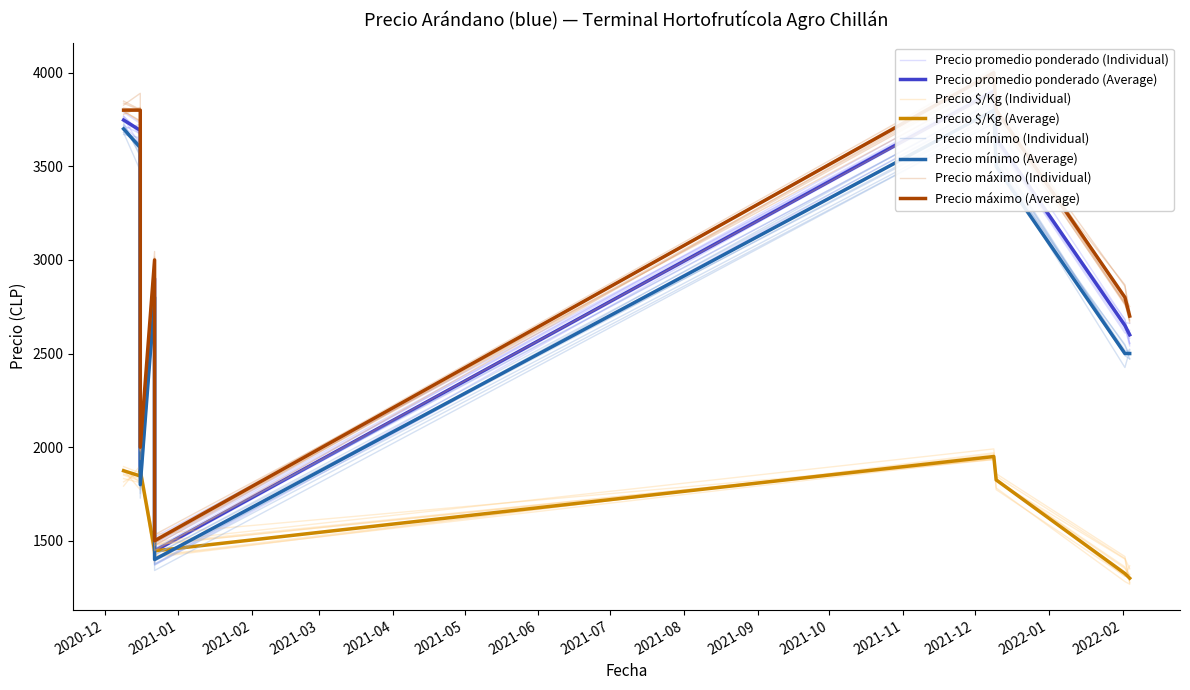

What is the maximum value for Precio promedio ponderado?

3900